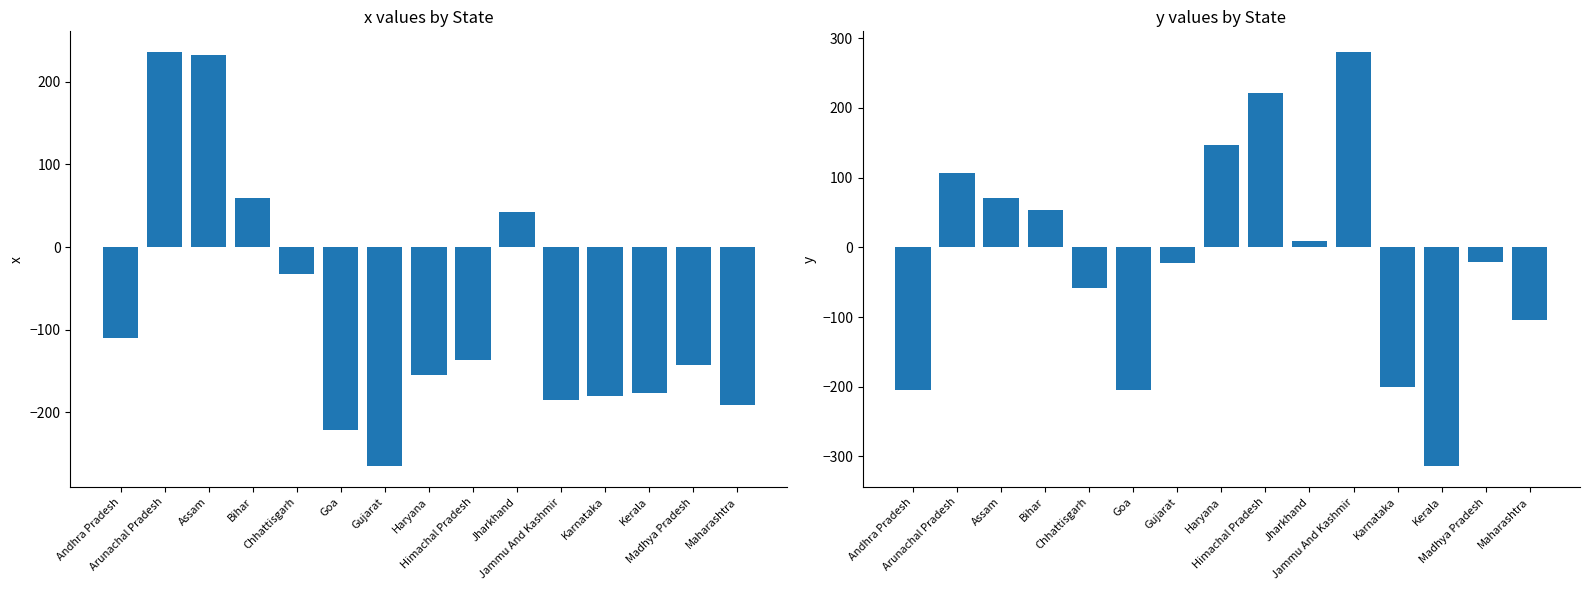

Rank the series at Jammu And Kashmir from highest to lowest value.

y, x